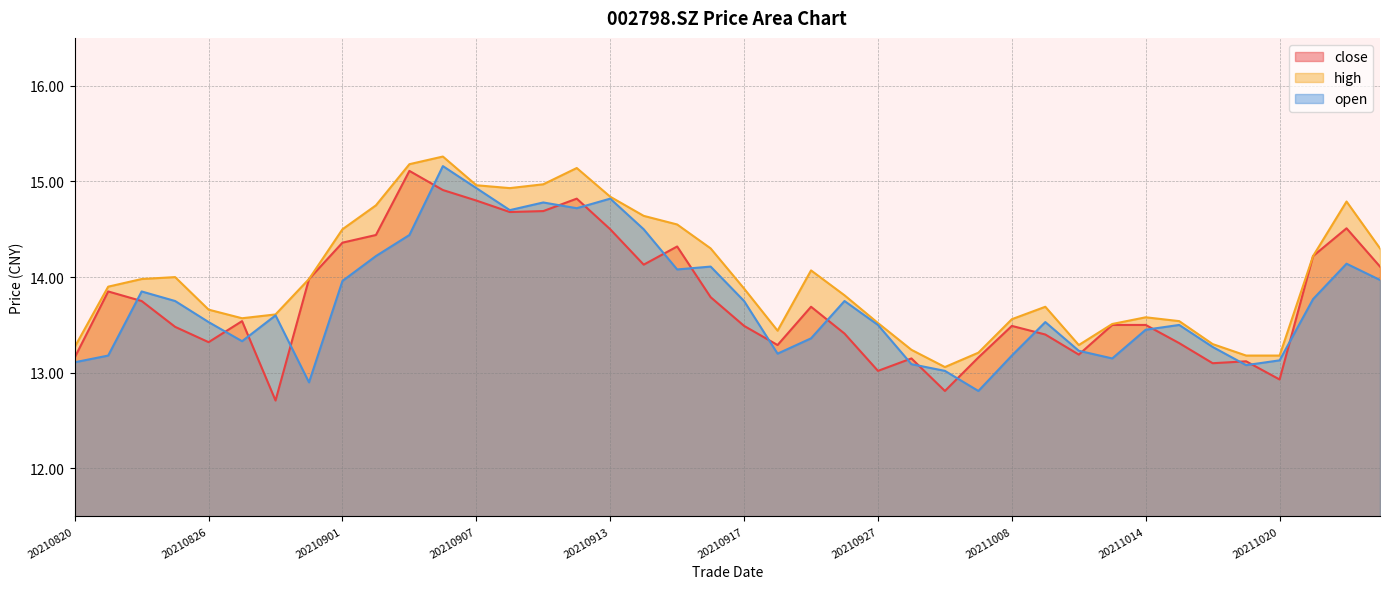

Between 20210906 and 20210928, which series saw the biggest shift?

open